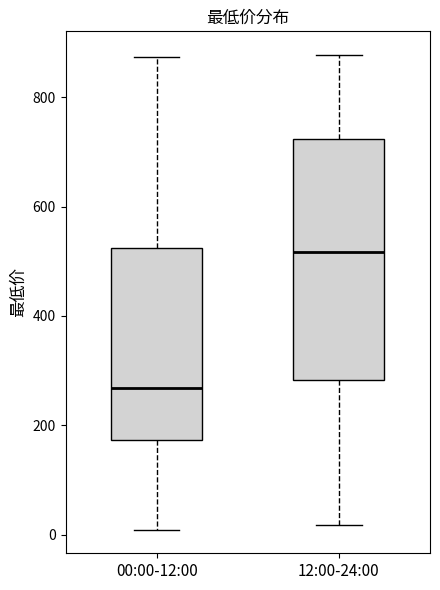

Reading left to right, read every box against the y-axis: the position of its median line, the range the box covers, and the ends of its whiskers. The values are not printed on the chart, so give them approximately, as read against the axis.

00:00-12:00: median 260, box 180 to 520, whiskers 0 to 880
12:00-24:00: median 520, box 280 to 720, whiskers 20 to 880